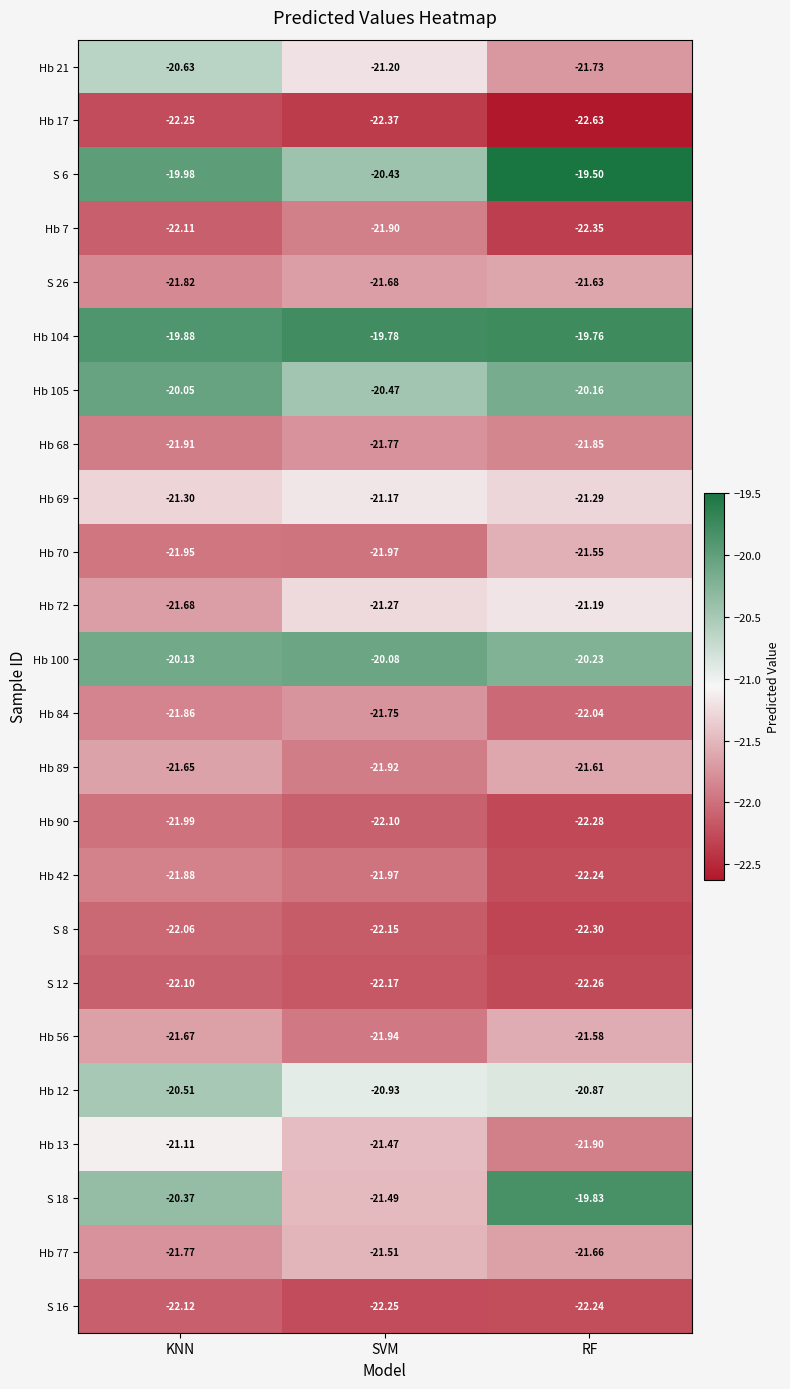

Where is S 18 nearest to the value -20?

RF